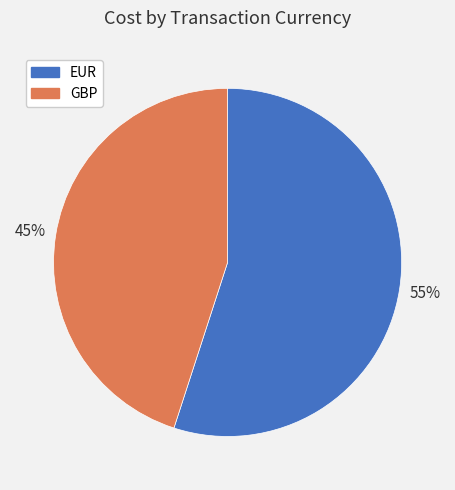

To the nearest percent, what is the average slice percentage?

50%